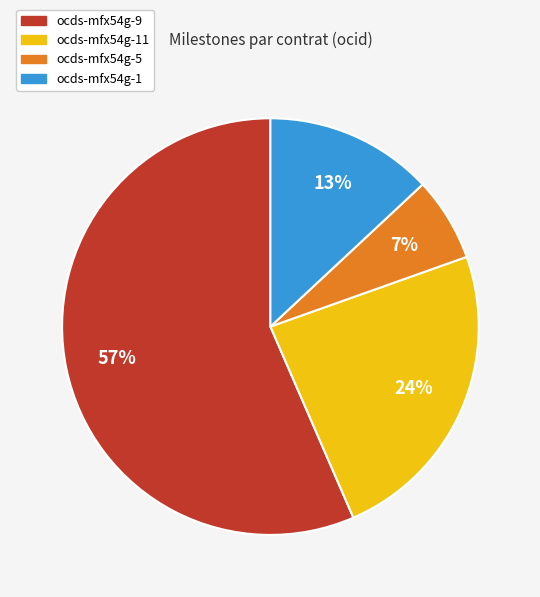

Which category has the smallest portion of the pie?

ocds-mfx54g-5